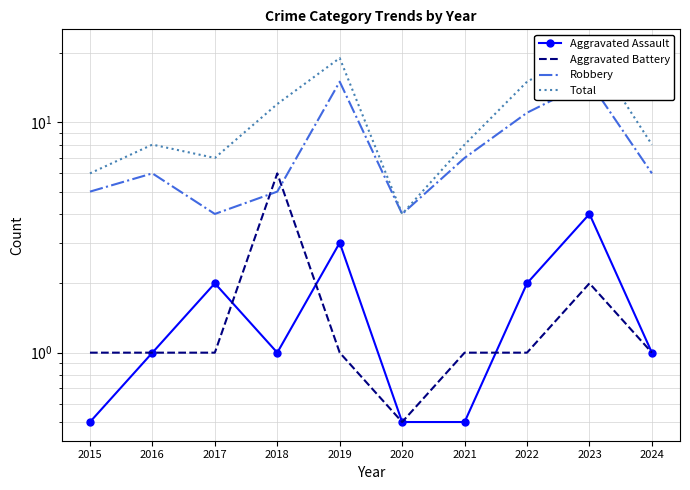

What is the sum of all Robbery values?

78.0